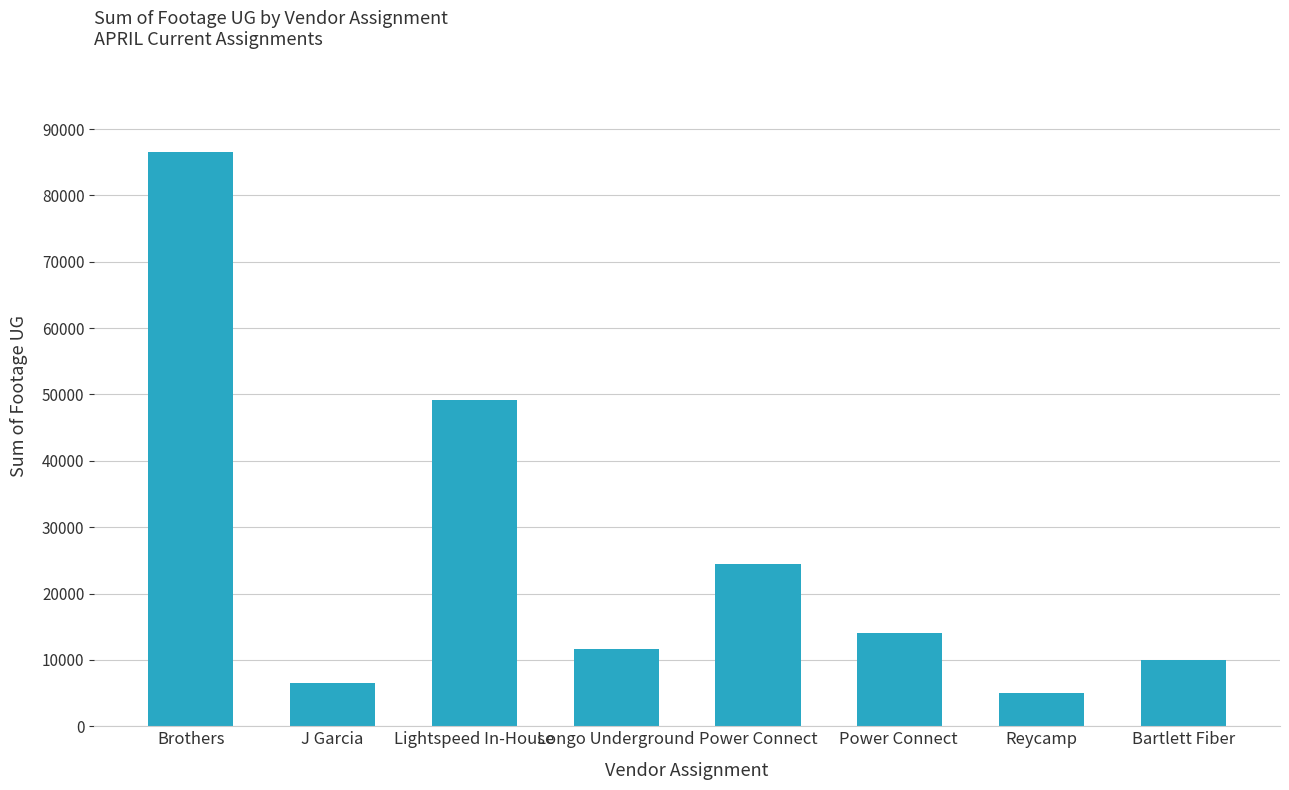

Rank the categories by value from lowest to highest.

Reycamp, J Garcia, Bartlett Fiber, Longo Underground, Power Connect , Power Connect, Lightspeed In-House, Brothers